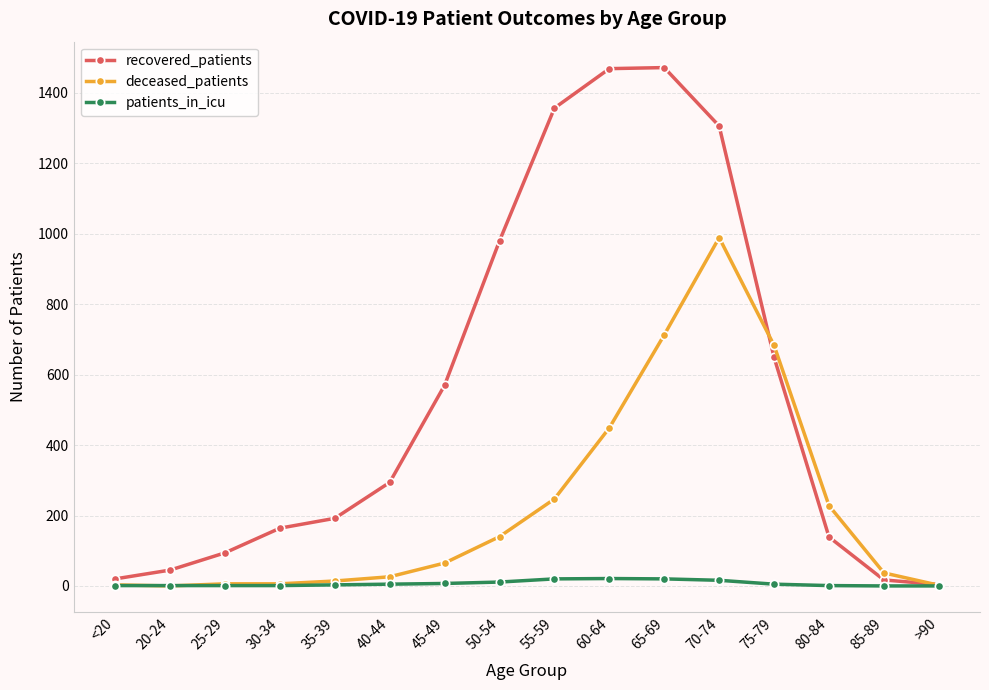

What is the average value of the deceased_patients series?

226